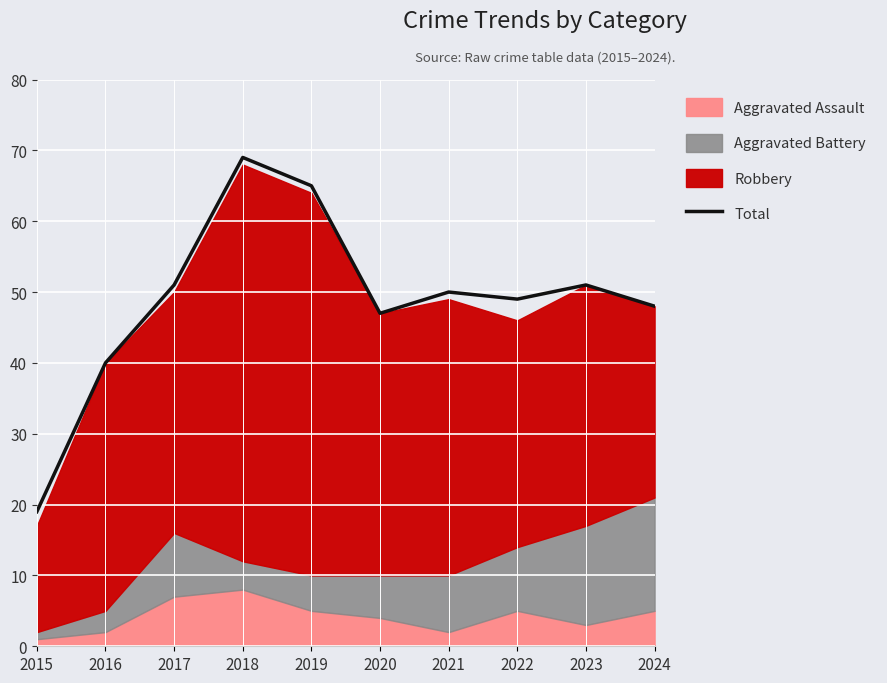

How many points are higher than both their immediate neighbors (excluding endpoints)?

3